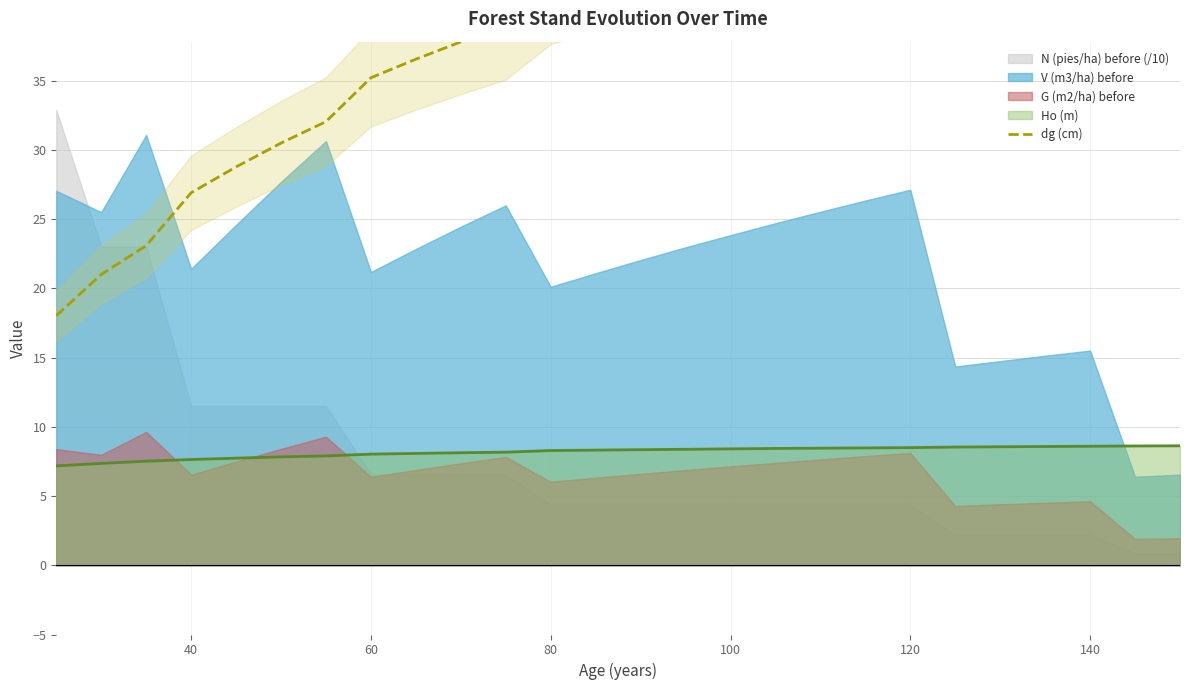

How many lines are shown in the chart?

1